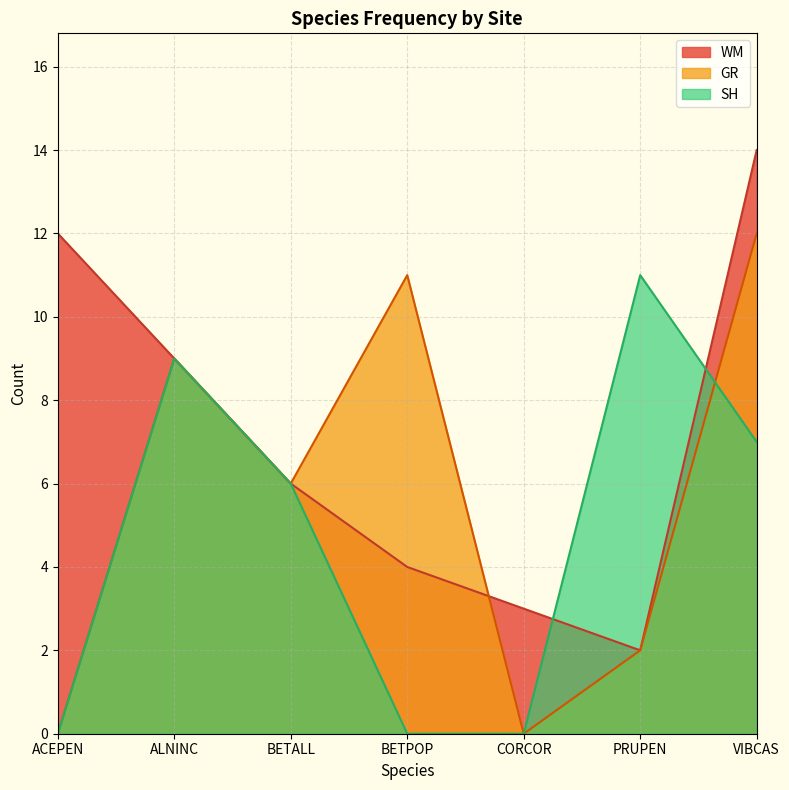

Which has a higher value, CORCOR or PRUPEN?

CORCOR